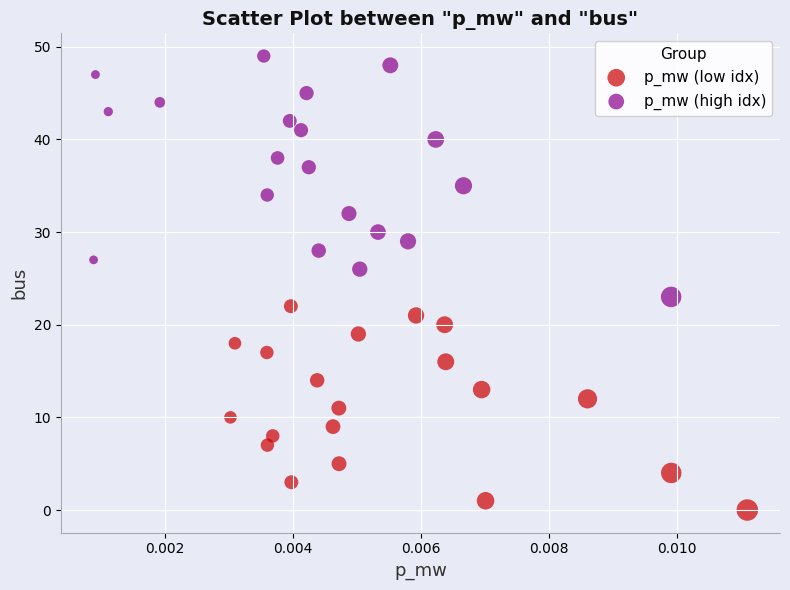

Which series reaches the maximum Y coordinate?

p_mw (high idx)